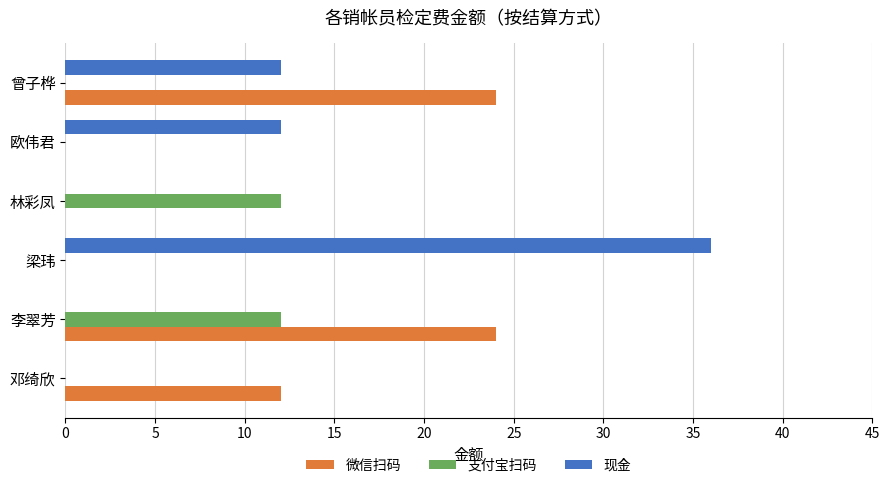

What is the maximum value shown in the chart?

36